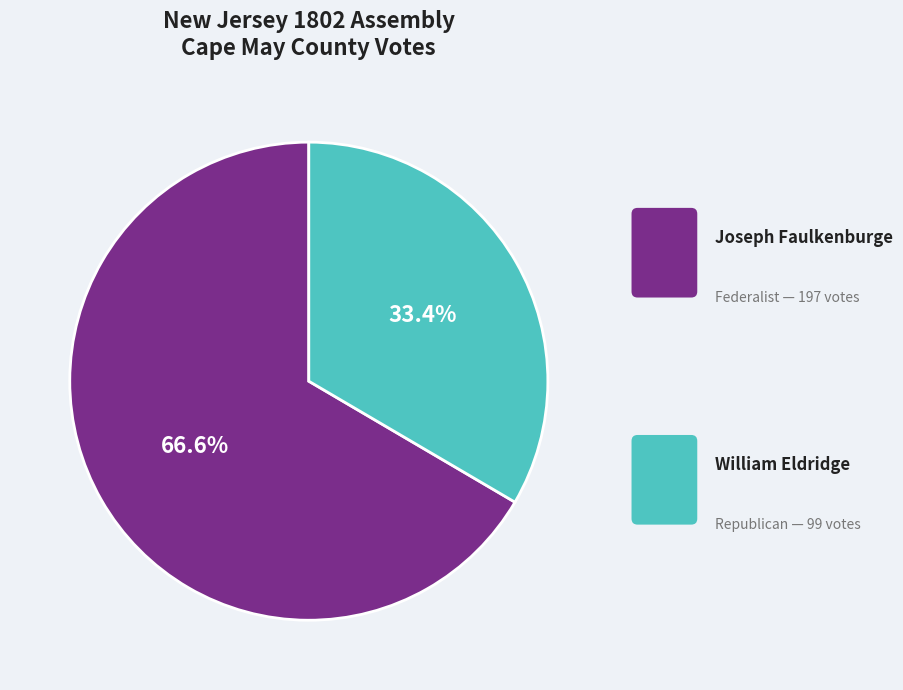

Which slice is the largest?

Joseph Faulkenburge